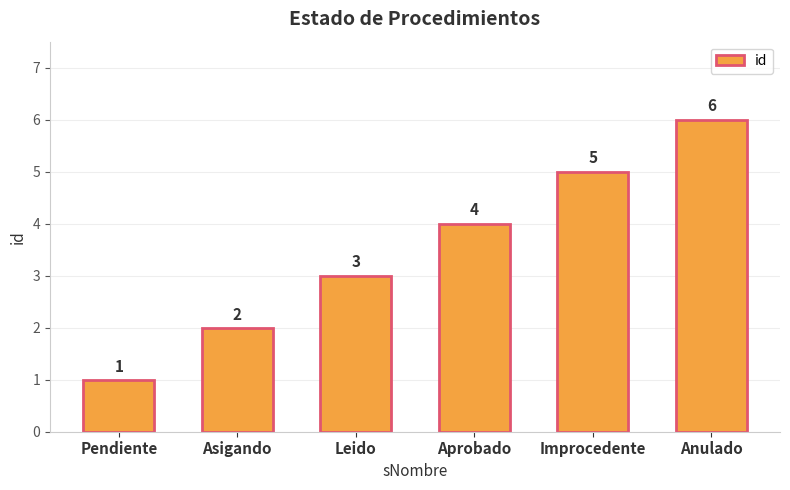

Reading right to left, transcribe all the data shown in this chart.

Anulado=6	Improcedente=5	Aprobado=4	Leido=3	Asigando=2	Pendiente=1